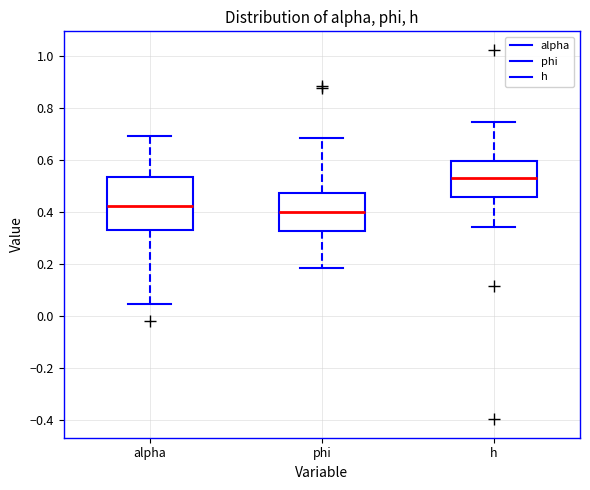

Where is the lower edge of the box for alpha on the y-axis? The values are not printed on the chart, so give them approximately, as read against the axis.

0.32